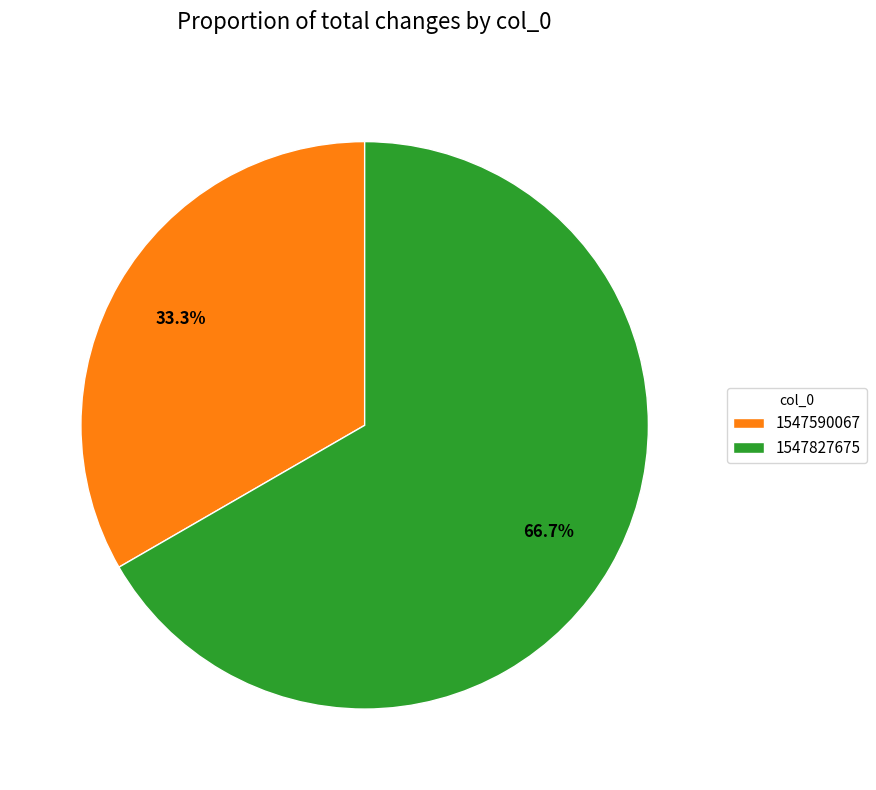

Combined, do 1547827675 and 1547590067 account for over 50%?

Yes